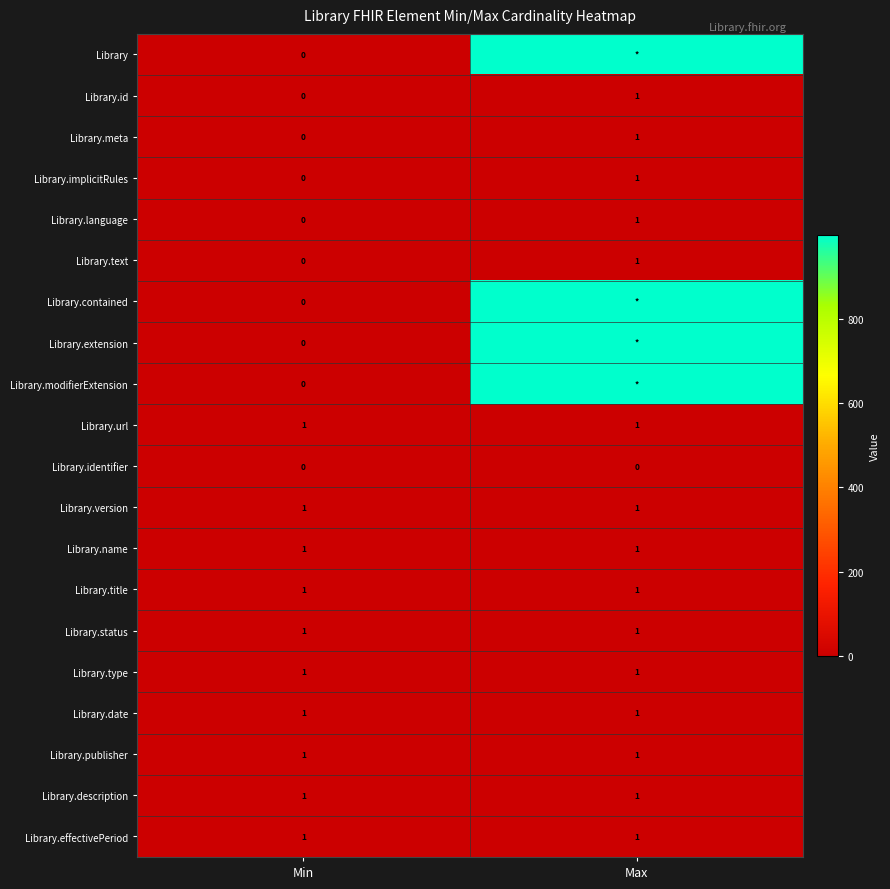

Which category has the lowest value across all series?

Min